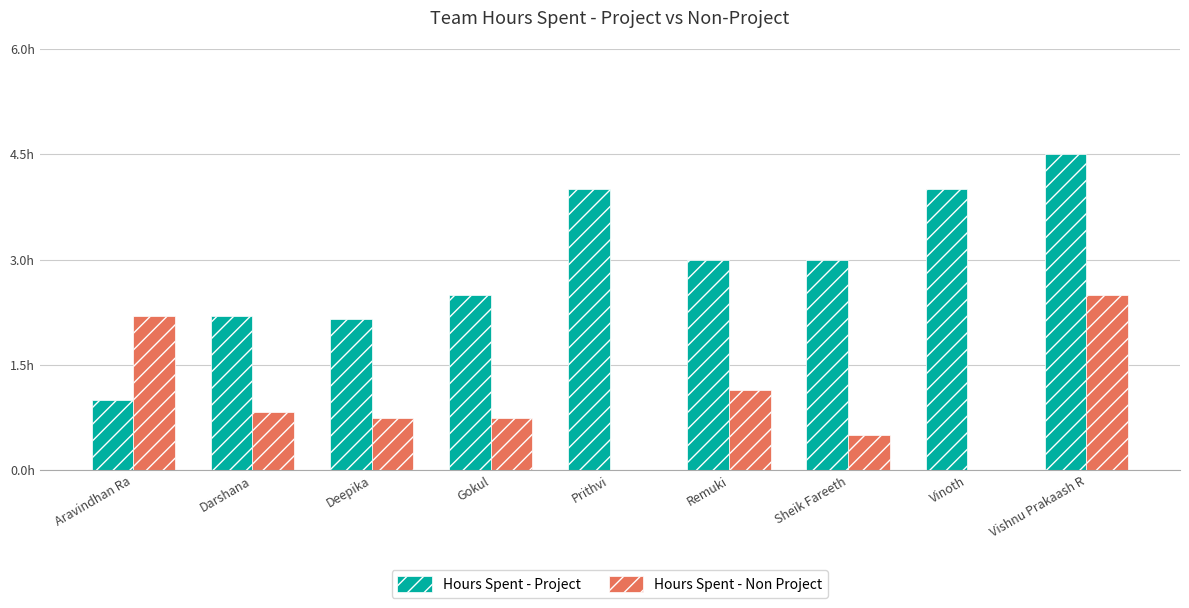

Is it true that Hours Spent - Non Project equals 2.5 at Vishnu Prakaash R?

True